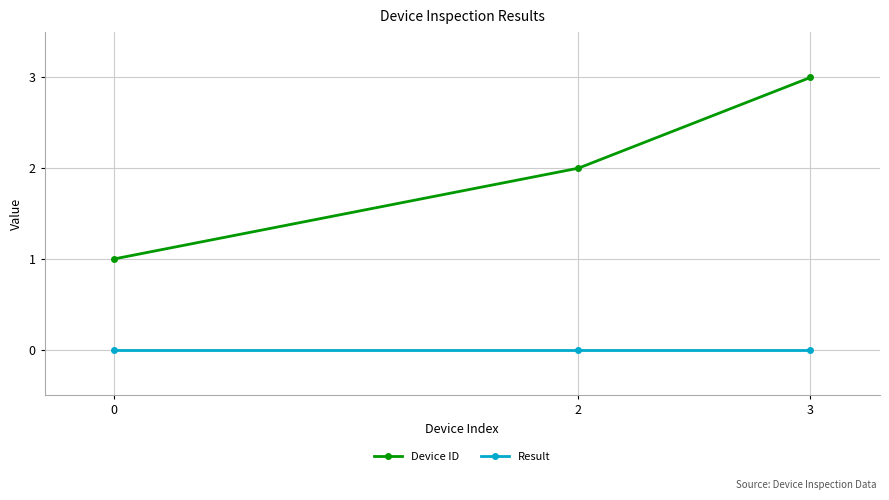

Reading right to left, what are all the values shown in this chart?

Device ID: 3=3	2=2	0=1
Result: 3=0	2=0	0=0